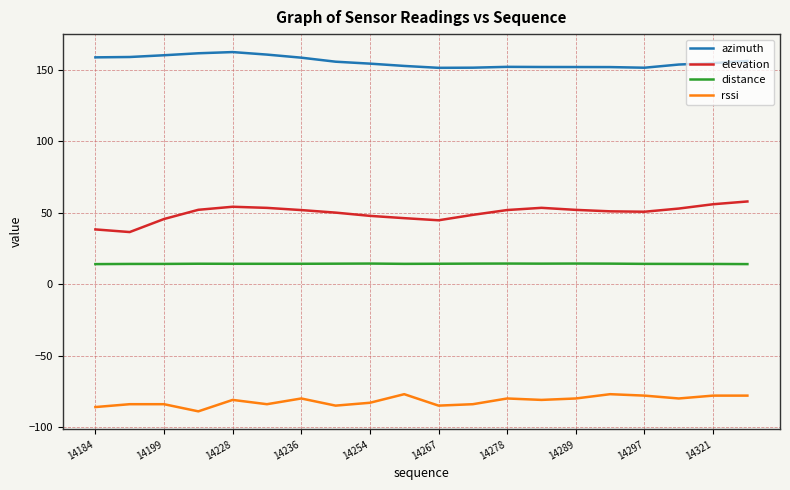

Which series has the largest total across all categories?

azimuth